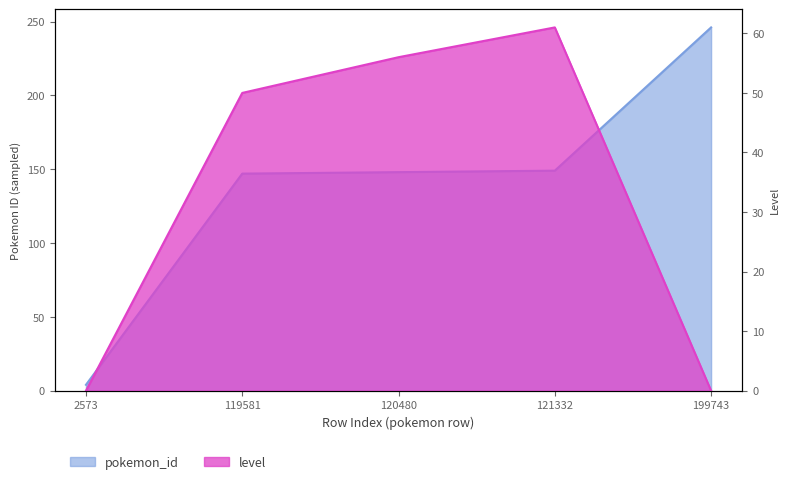

At which label does level reach its peak?

121332